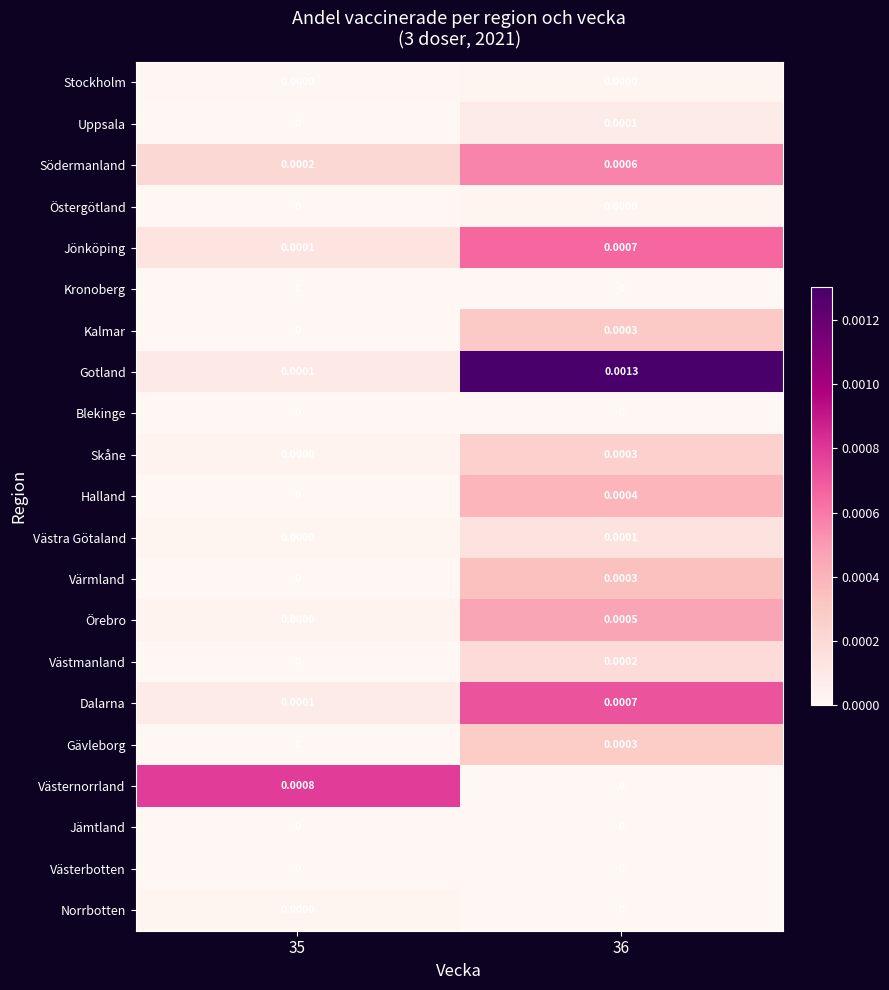

At which category is the sum across all series the highest?

36